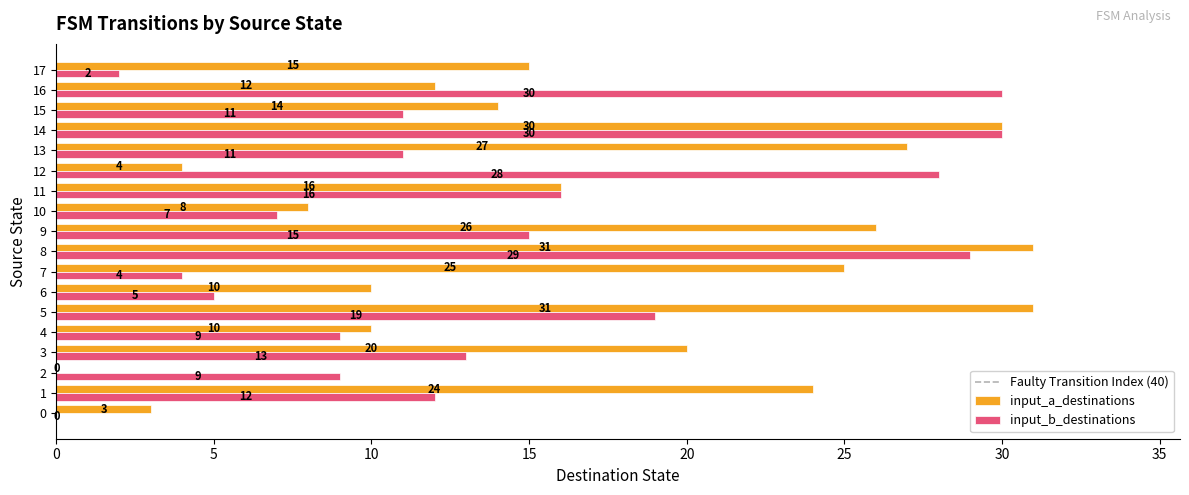

What value does the input_b_destinations series have at 7, to the nearest 5?

5